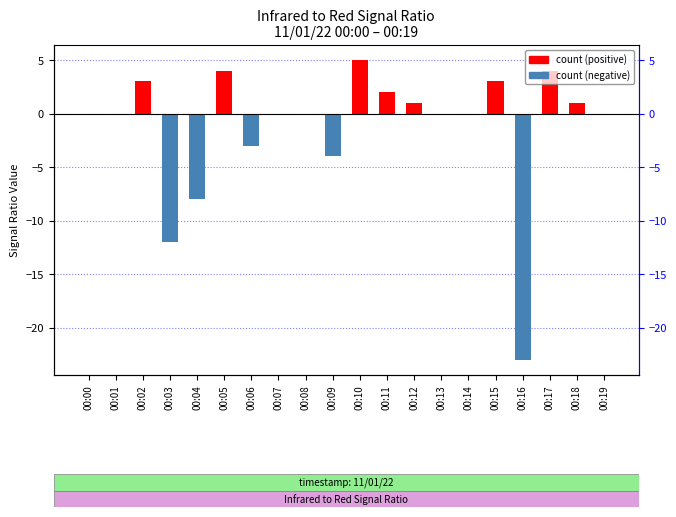

Reading right to left, what are all the values shown in this chart?

0	1	4	-23	3	0	0	1	2	5	-4	0	0	-3	4	-8	-12	3	0	0